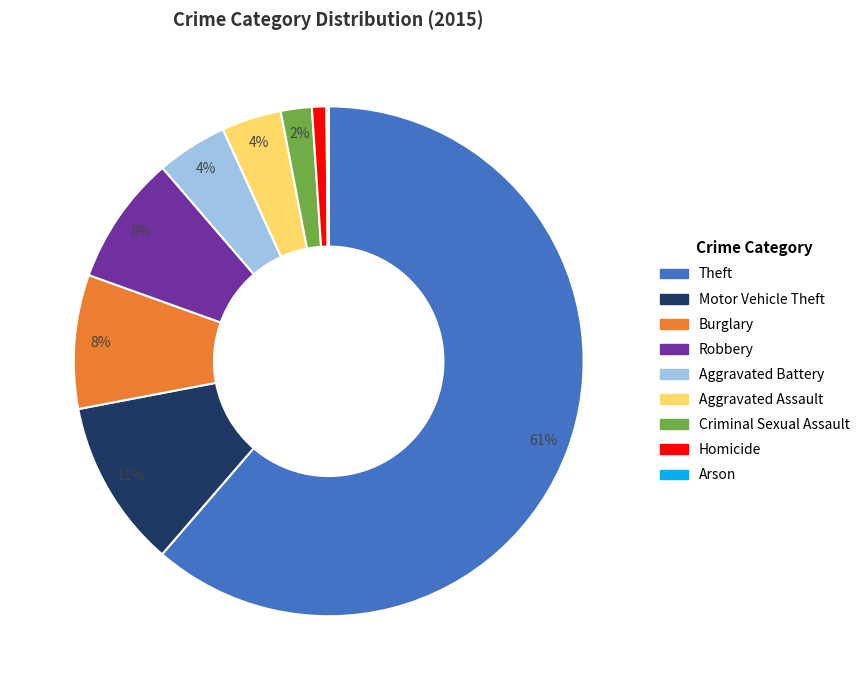

Which category has the biggest portion of the pie?

Theft